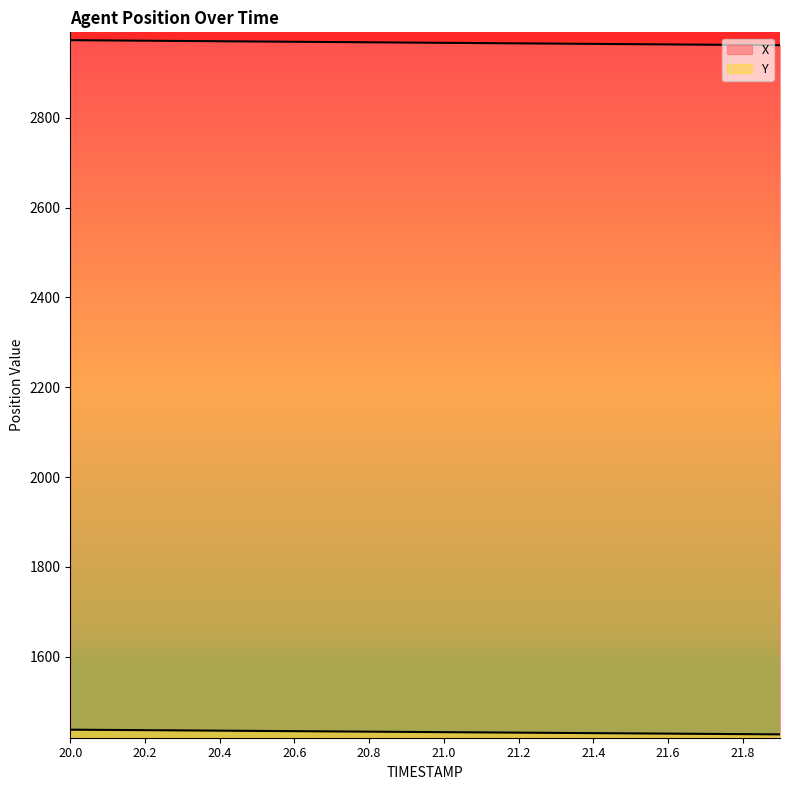

What is the difference between the maximum and minimum values in the X series?

11.2